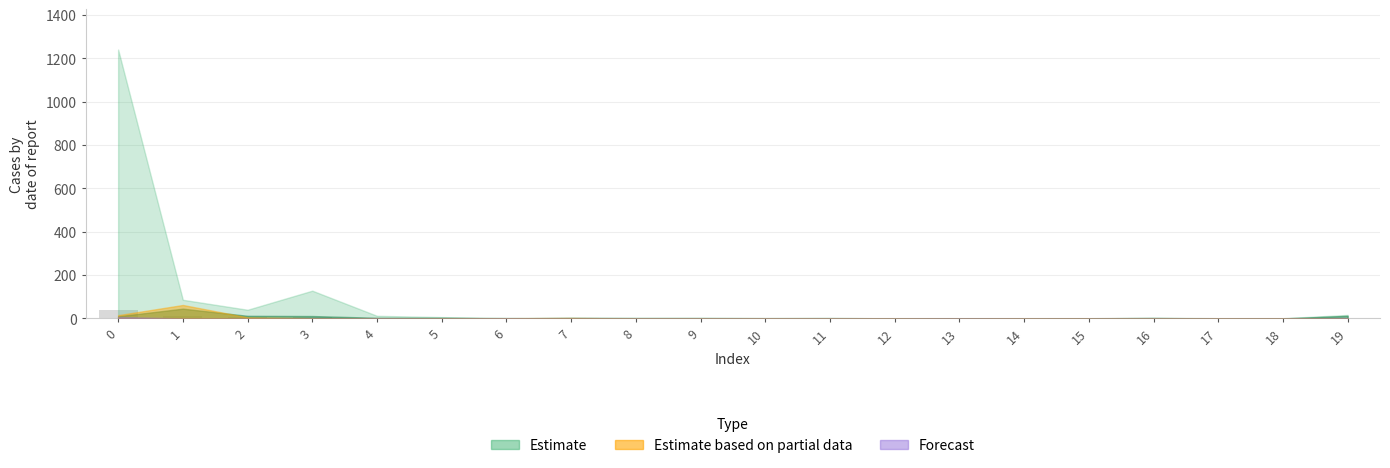

Are the bars horizontal?

No